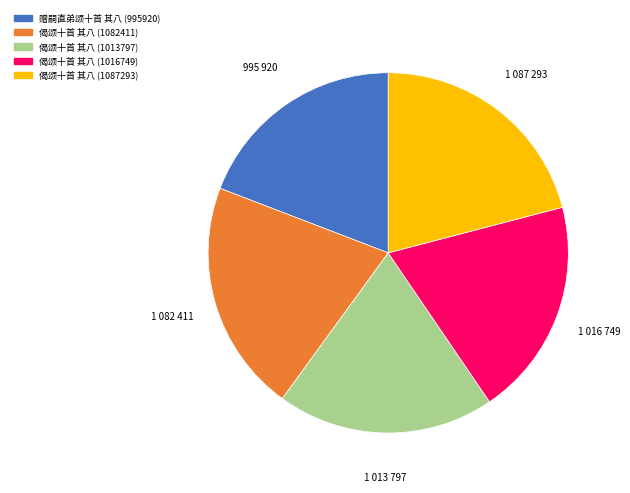

Do 偈颂十首 其八 (1016749) and 赠嗣直弟颂十首 其八 (995920) together represent more than half of the pie?

No